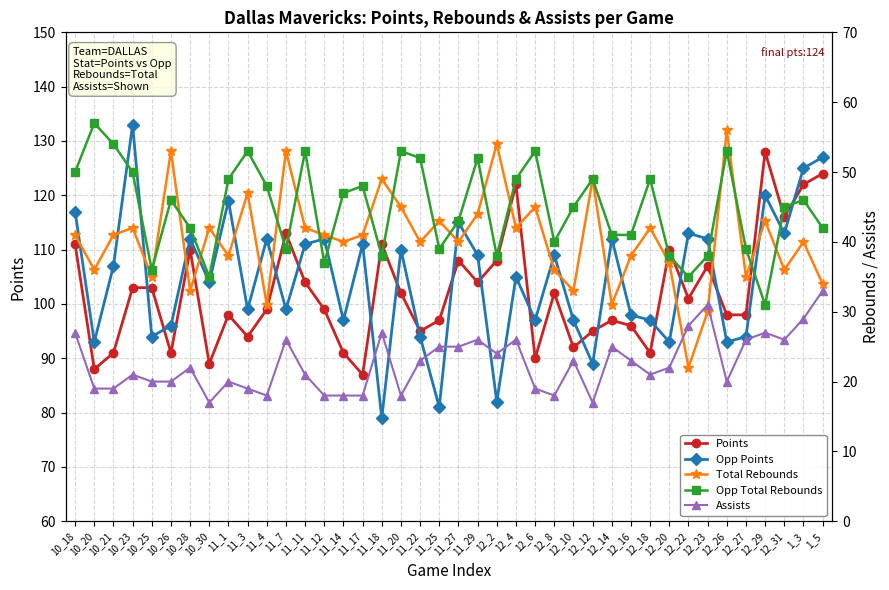

Reading left to right, what are all the values shown in this chart?

Points: 111	88	91	103	103	91	110	89	98	94	99	113	104	99	91	87	111	102	95	97	108	104	108	122	90	102	92	95	97	96	91	110	101	107	98	98	128	116	122	124
Opp Points: 117	93	107	133	94	96	112	104	119	99	112	99	111	112	97	111	79	110	94	81	115	109	82	105	97	109	97	89	112	98	97	93	113	112	93	94	120	113	125	127
Total Rebounds: 41	36	41	42	35	53	33	42	38	47	31	53	42	41	40	41	49	45	40	43	40	44	54	42	45	36	33	49	31	38	42	37	22	30	56	35	43	36	40	34
Opp Total Rebounds: 50	57	54	50	36	46	42	35	49	53	48	39	53	37	47	48	38	53	52	39	43	52	38	49	53	40	45	49	41	41	49	38	35	38	53	39	31	45	46	42
Assists: 27	19	19	21	20	20	22	17	20	19	18	26	21	18	18	18	27	18	23	25	25	26	24	26	19	18	23	17	25	23	21	22	28	31	20	26	27	26	29	33